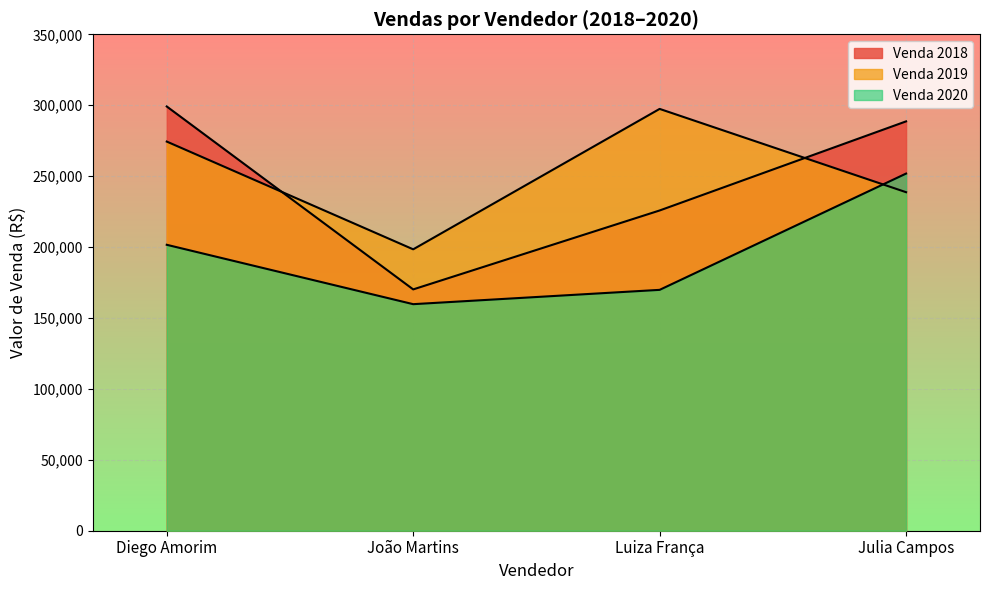

Count the Venda 2019 values in the range 238679 to 297404.

3